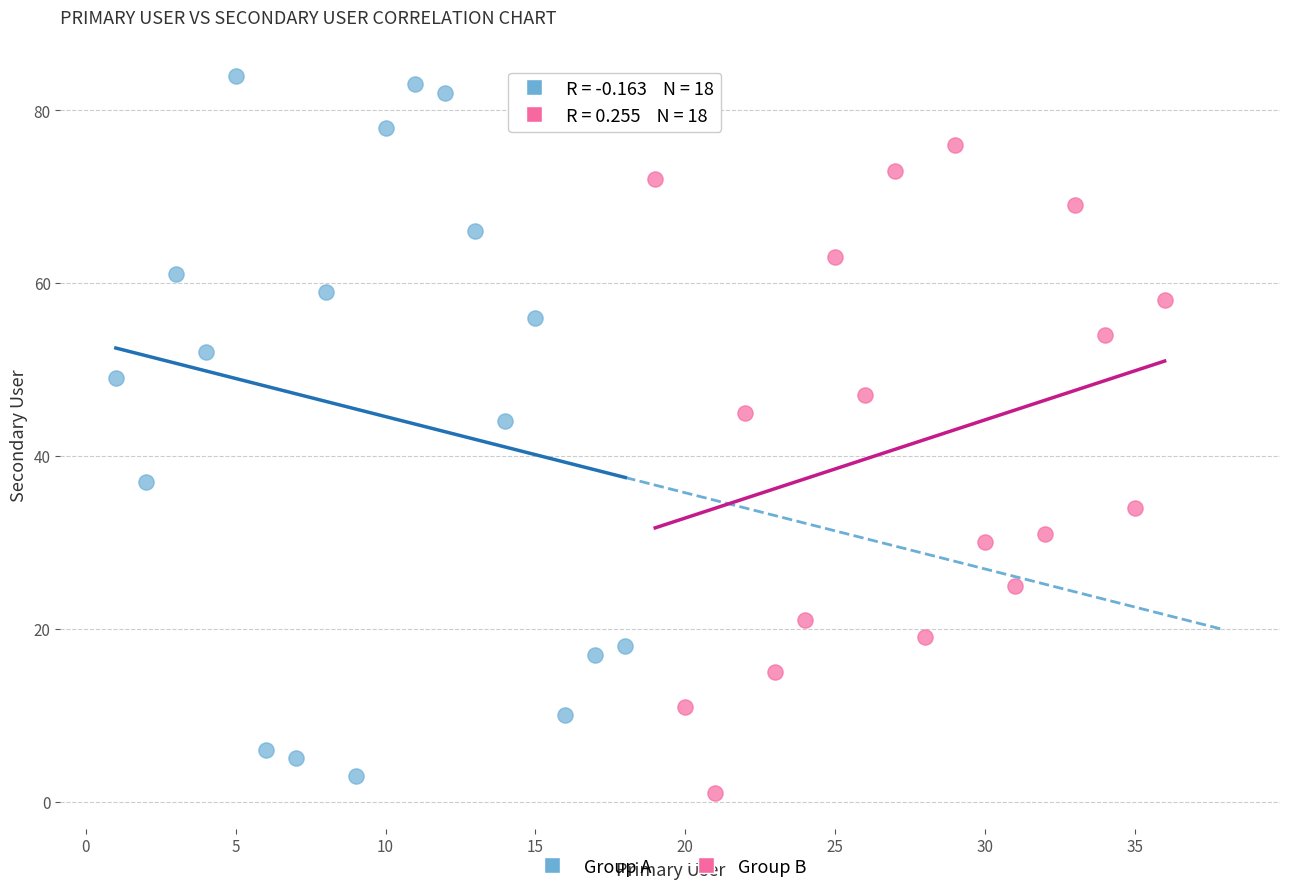

Which series reaches the maximum Y coordinate?

Group A